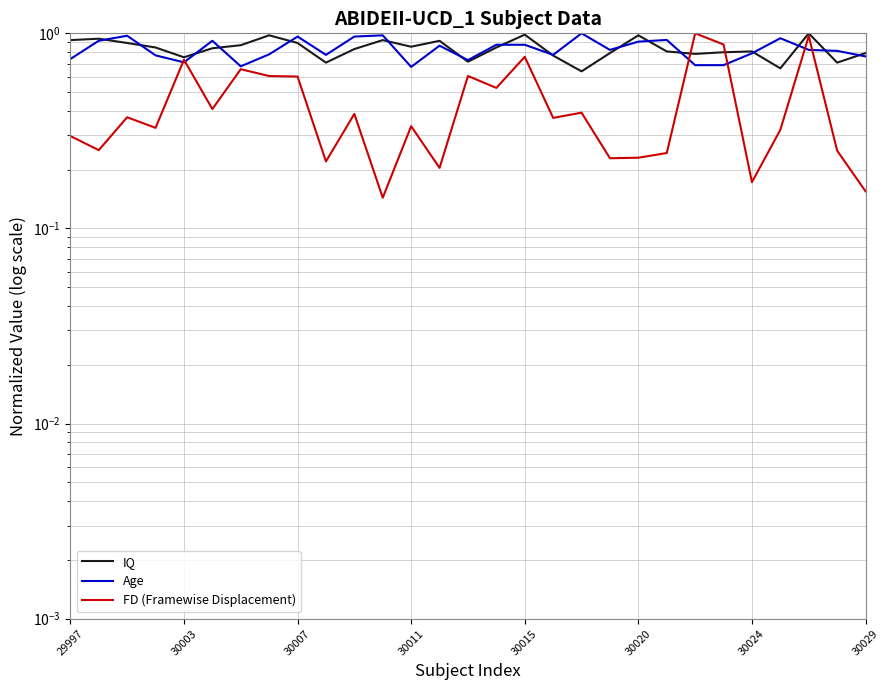

What are all the series names shown in the legend?

IQ, Age, FD (Framewise Displacement)